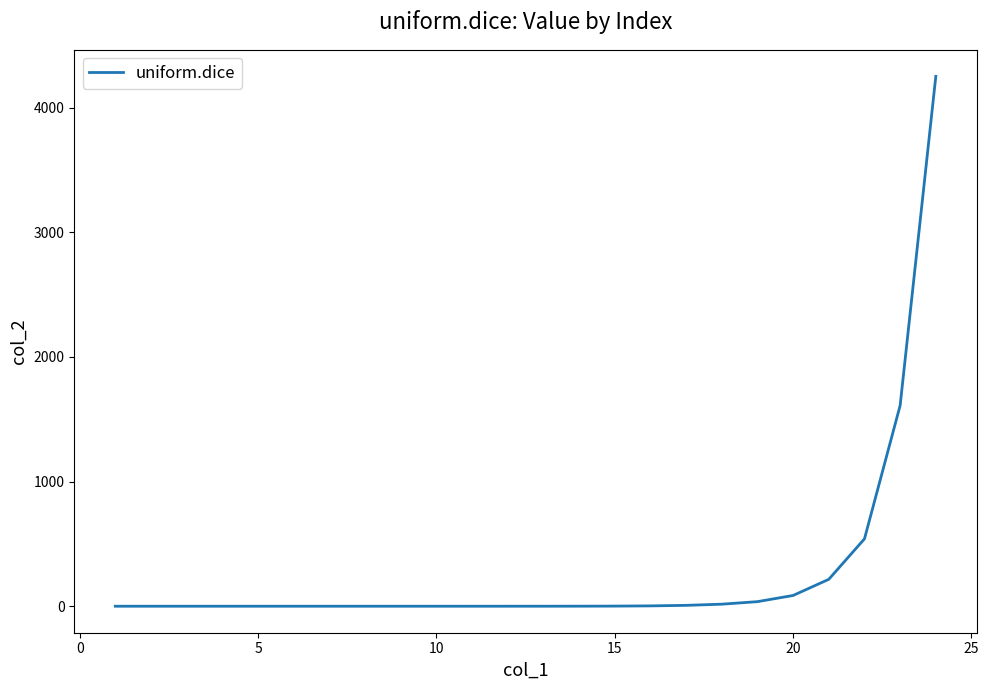

What is the difference between the maximum and minimum values?

4250.5